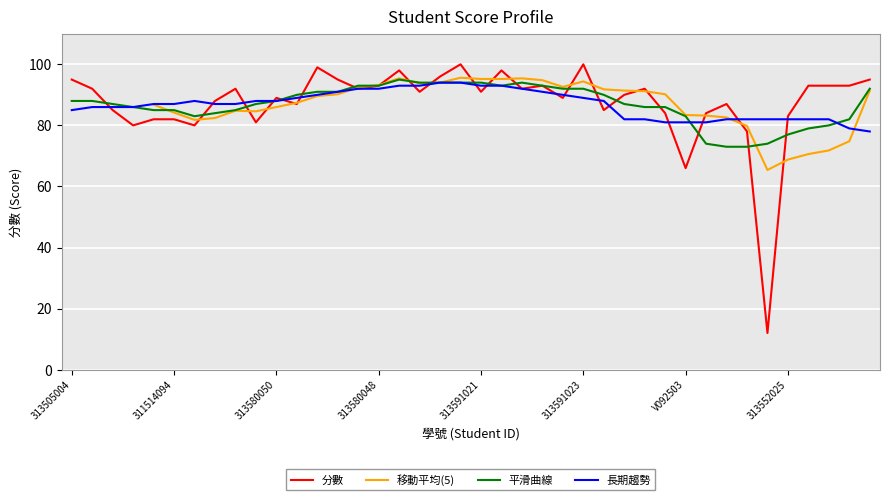

List the labels in order of value, smallest first.

312515019, V092503, 312515003, 313505011, 311514082, 313580057, 313514005, 311514094, 313552025, A131004, A111091, 313505001, 512660021, 313580060, 311515034, 313580068, 313580050, 313591025, 313581012, 313580053, 313591021, 313505012, 312580069, 313580064, 313591015, 313581019, 313580048, 313591005, 313552003, 313552010, 313551129, 313505004, 312580066, 313551089, 313591004, 312580072, 313591030, 313580058, 313591006, 313591023